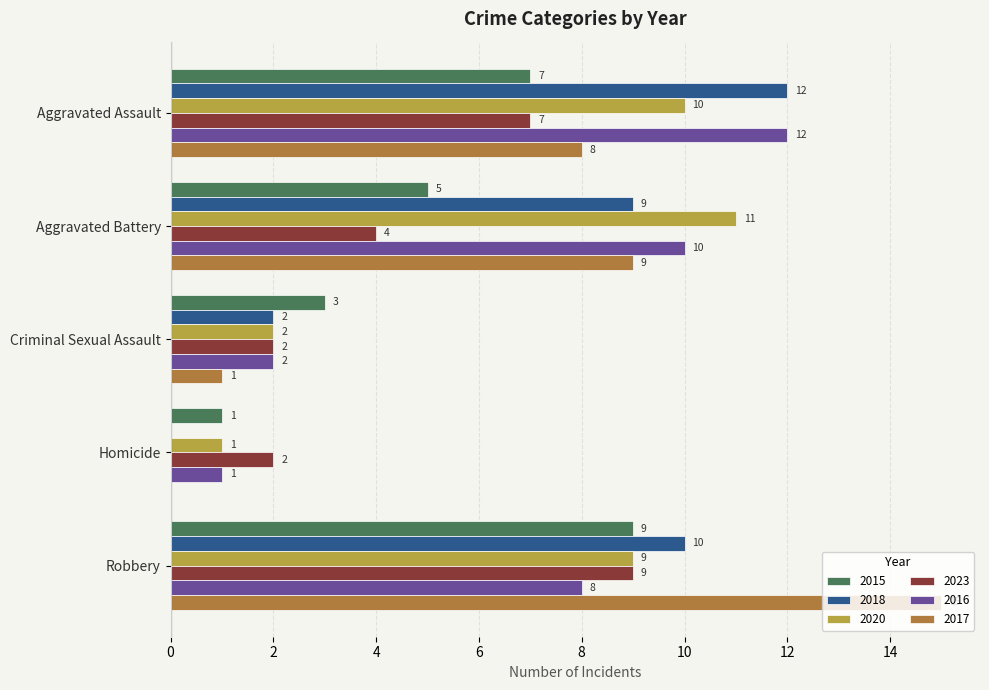

What is the sum of all 2016 values?

33